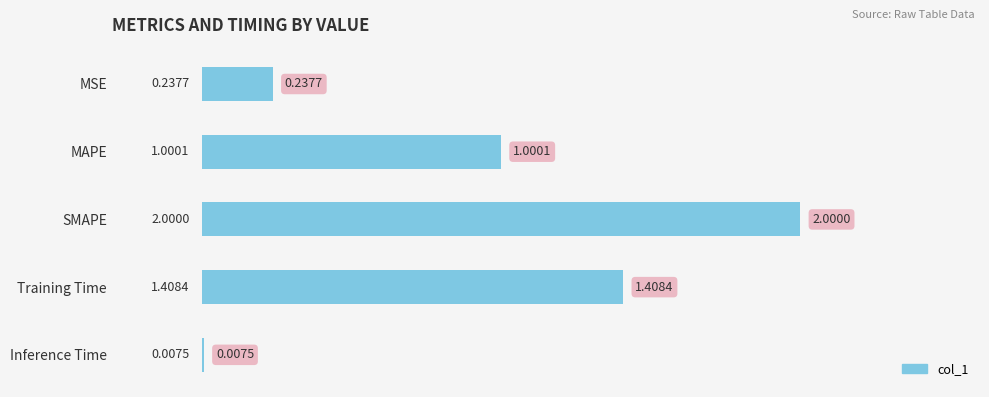

What is the change in value from MSE to SMAPE?

+1.8